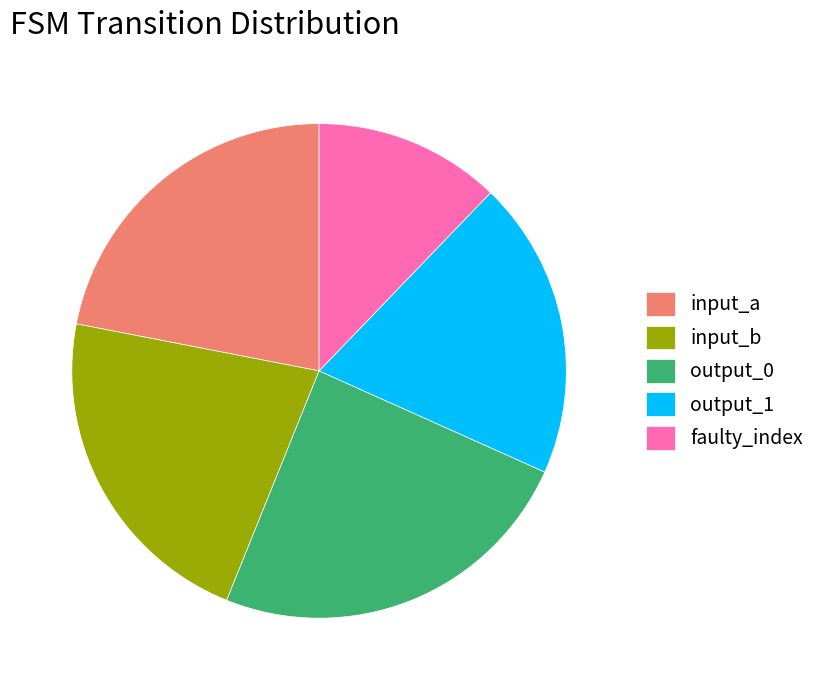

Does input_b represent more than half of the total?

No